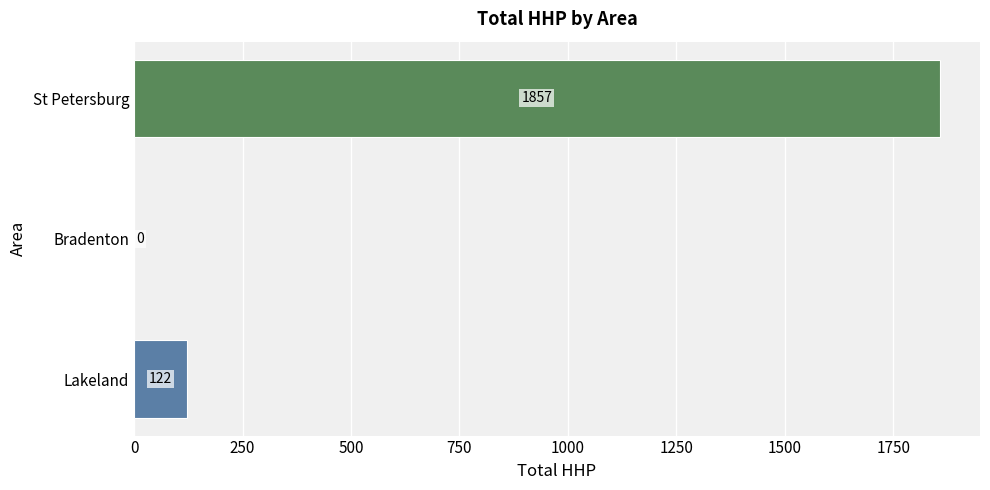

What is the maximum value shown in the chart?

1857